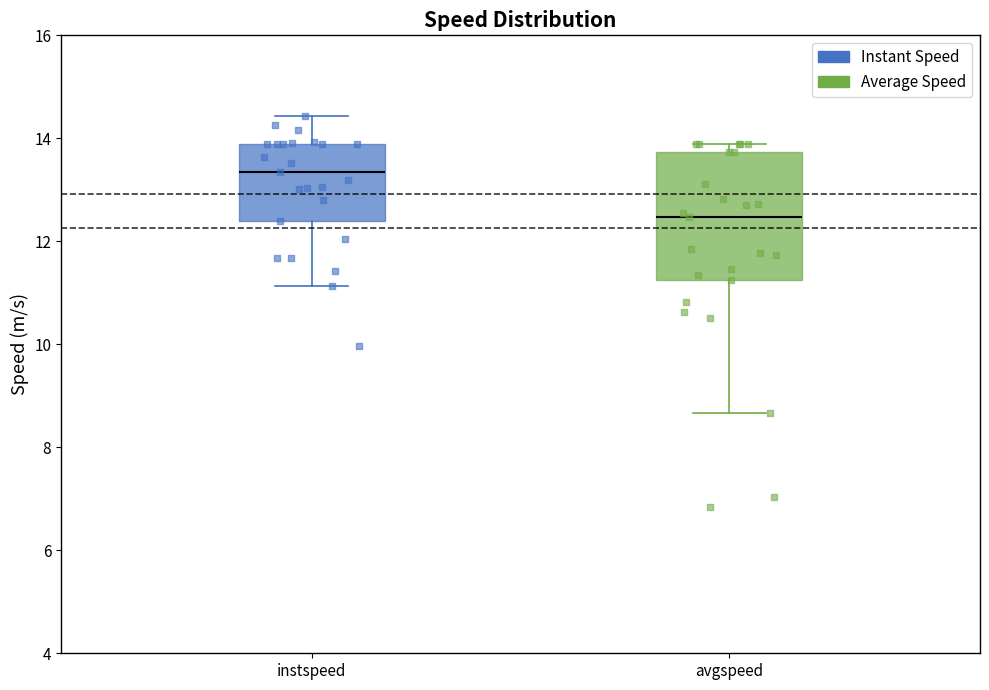

Which box has the highest median line?

instspeed